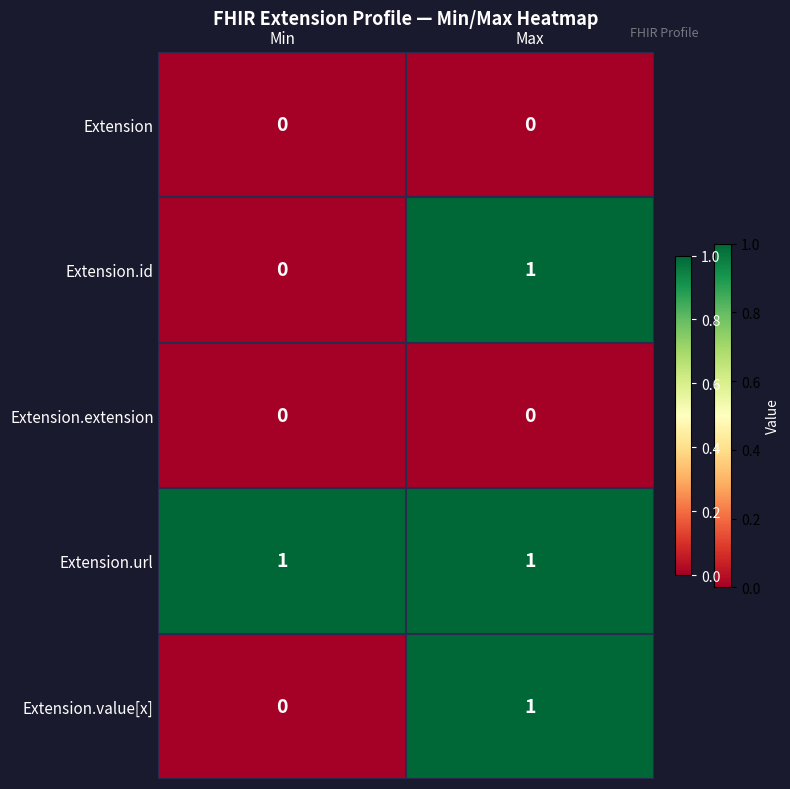

How many categories are shown in the chart?

2